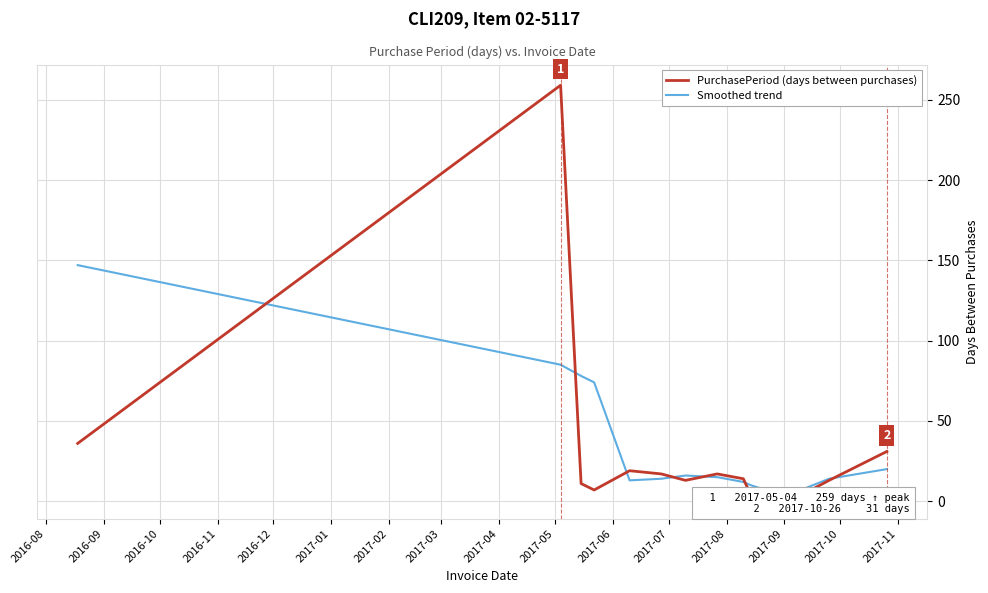

Read the Smoothed trend value at 2017-11, to the nearest 5.

15